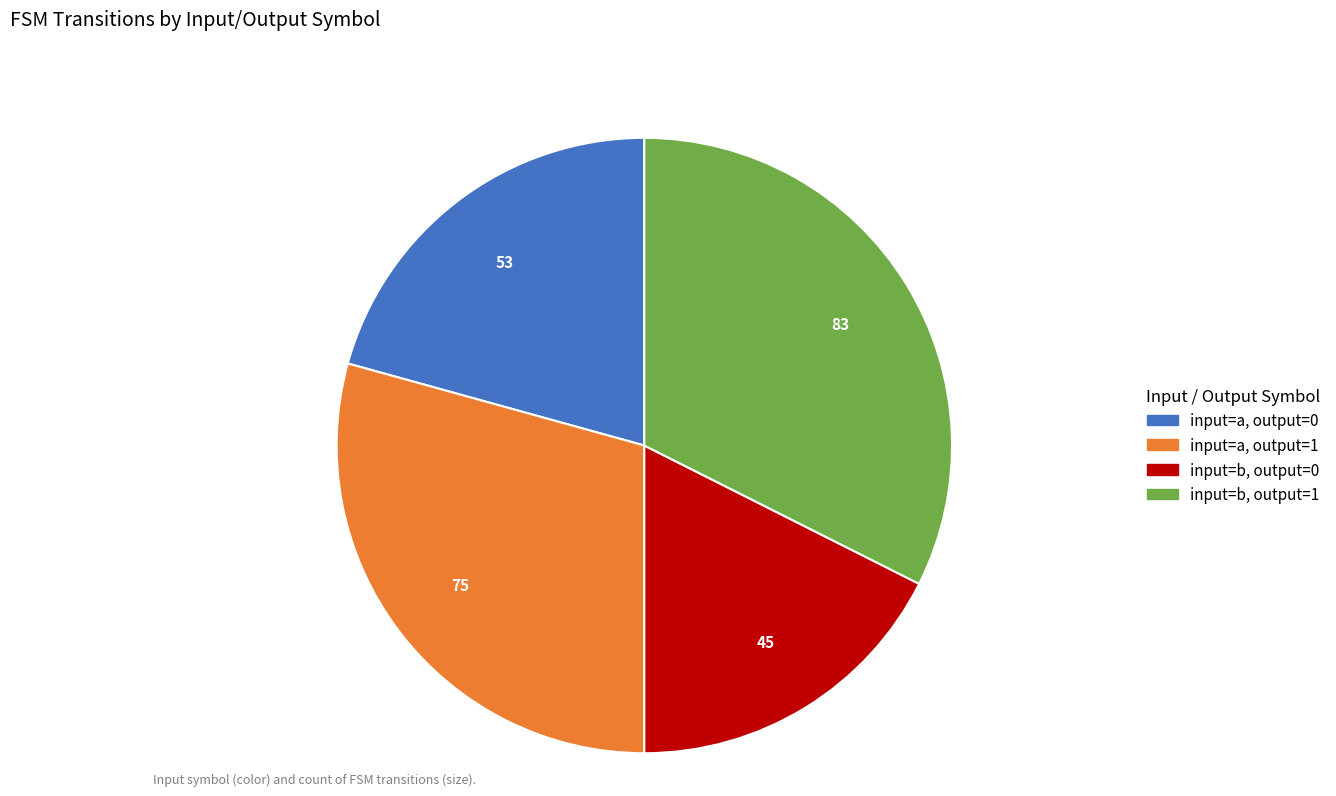

Is there a majority slice in this chart?

No